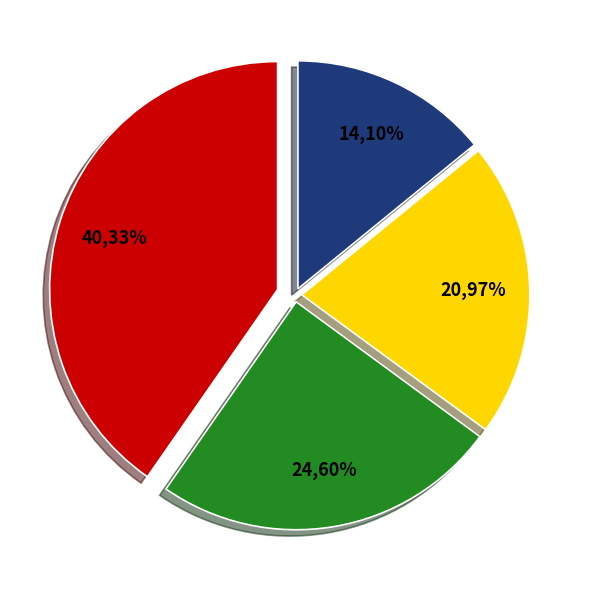

To the nearest percent, what portion does 2000 represent?

14%